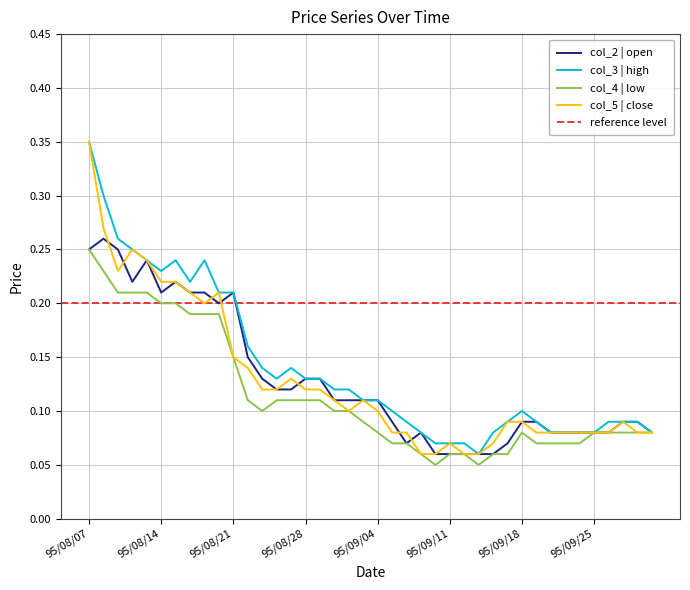

How many times do col_2 and col_5 cross each other?

7